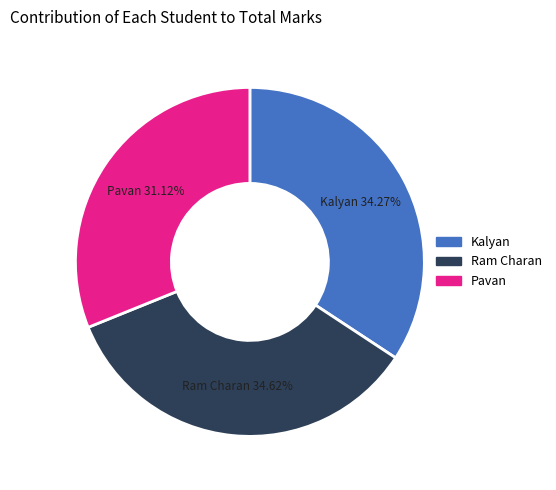

Is there a majority slice in this chart?

No